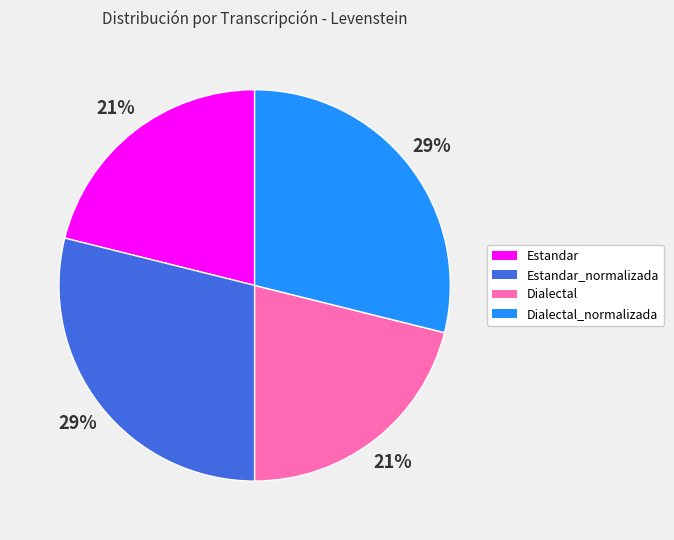

Count the number of slices in the pie.

4